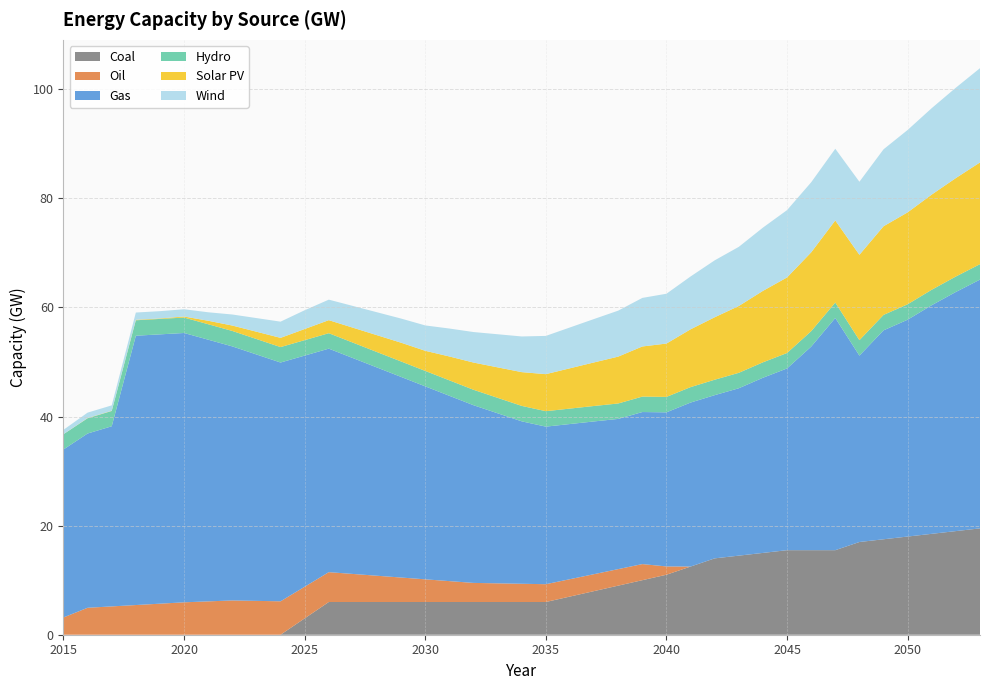

Reading right to left, transcribe all the data shown in this chart.

Gas: 45.6	43.8	41.9	39.8	38.3	34.2	42.6	37.3	33.3	32.1	30.7	29.9	30.1	28.2	27.9	27.5	28.0	28.4	28.9	29.8	31.2	32.6	34.0	35.4	36.8	38.2	39.6	41.0	42.4	43.8	45.2	46.6	48.0	49.4	49.4	49.4	33.0	31.9	30.8
Hydro: 2.8	2.8	2.8	2.8	2.8	2.8	2.8	2.8	2.8	2.8	2.8	2.8	2.8	2.8	2.8	2.8	2.8	2.8	2.8	2.8	2.8	2.8	2.8	2.8	2.8	2.8	2.8	2.8	2.8	2.8	2.8	2.8	2.8	2.8	2.8	2.8	2.8	2.8	2.8
Solar PV: 18.6	18.1	17.4	16.9	16.2	15.7	15.1	14.4	13.8	13.1	12.2	11.4	10.6	9.8	9.2	8.6	8.0	7.4	6.8	6.2	5.6	5.0	4.4	3.7	3.4	3.1	2.7	2.4	2.0	1.7	1.3	1.0	0.6	0.2	0.1	0.1	0.0	0.0	0.0
Wind: 17.3	16.6	15.8	15.1	14.1	13.4	13.1	12.8	12.3	11.6	10.8	10.4	9.7	9.1	8.9	8.4	8.0	7.5	7.0	6.5	6.1	5.6	5.1	4.7	4.4	4.2	4.0	3.8	3.4	3.0	2.5	2.0	1.6	1.3	1.3	1.3	1.0	1.0	0.8
Coal: 19.5	19.0	18.5	18.0	17.5	17.0	15.5	15.5	15.5	15.0	14.5	14.0	12.5	11.0	10.0	9.0	8.0	7.0	6.0	6.0	6.0	6.0	6.0	6.0	6.0	6.0	6.0	6.0	3.0	0.0	0.0	0.0	0.0	0.0	0.0	0.0	0.0	0.0	0.0
Oil: 0.0	0.0	0.0	0.0	0.0	0.0	0.0	0.0	0.0	0.0	0.0	0.0	0.0	1.5	3.0	3.0	3.1	3.2	3.3	3.3	3.4	3.5	3.8	4.2	4.5	4.8	5.1	5.5	5.8	6.1	6.2	6.3	6.1	5.9	5.7	5.4	5.2	4.9	3.2